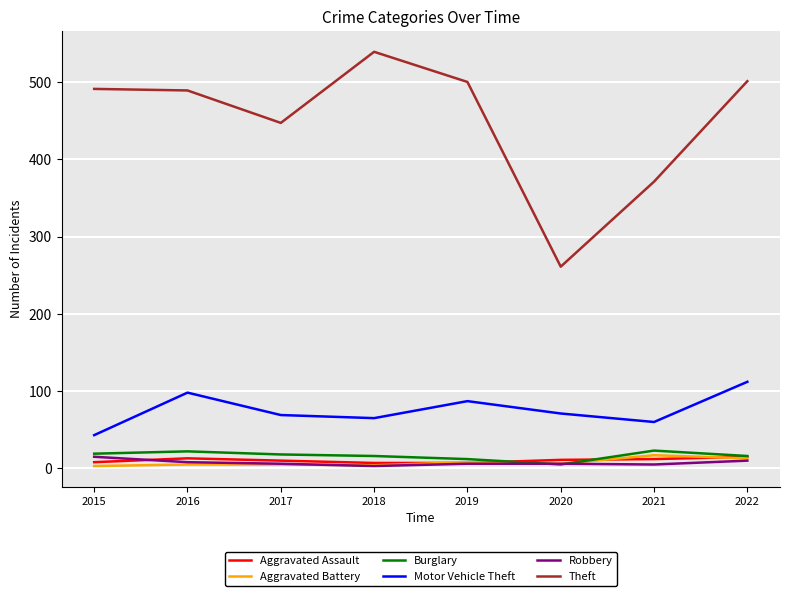

How many lines are shown in the chart?

6